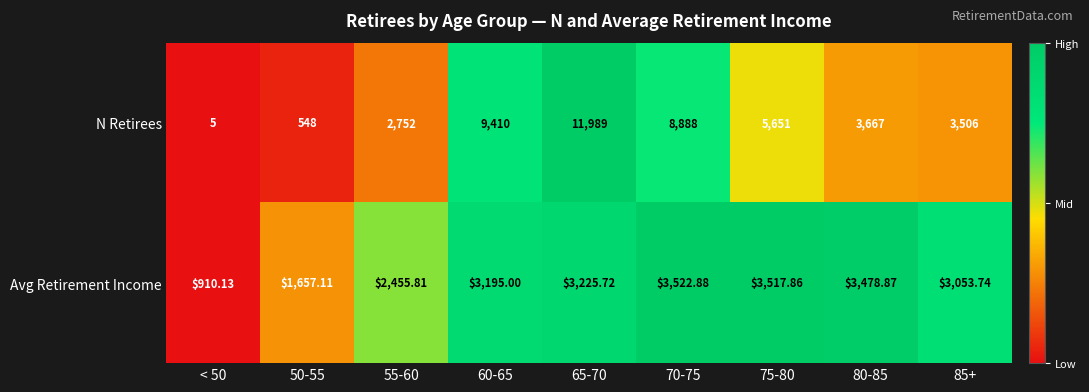

Count the number of data series in this chart.

2